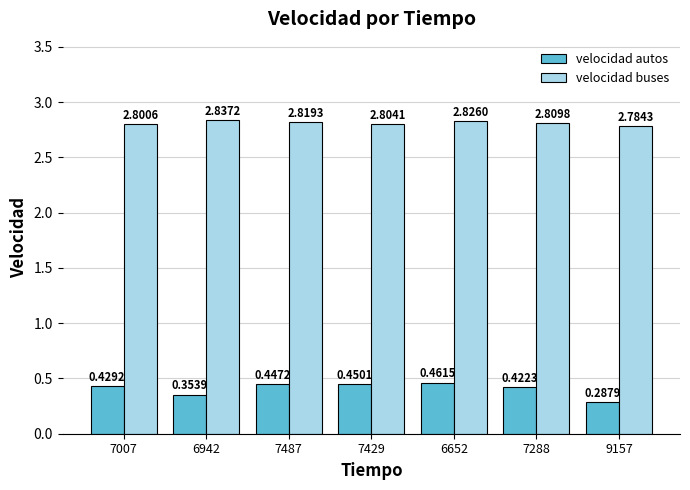

Rank the categories by velocidad buses value from lowest to highest.

9157, 7007, 7429, 7288, 7487, 6652, 6942